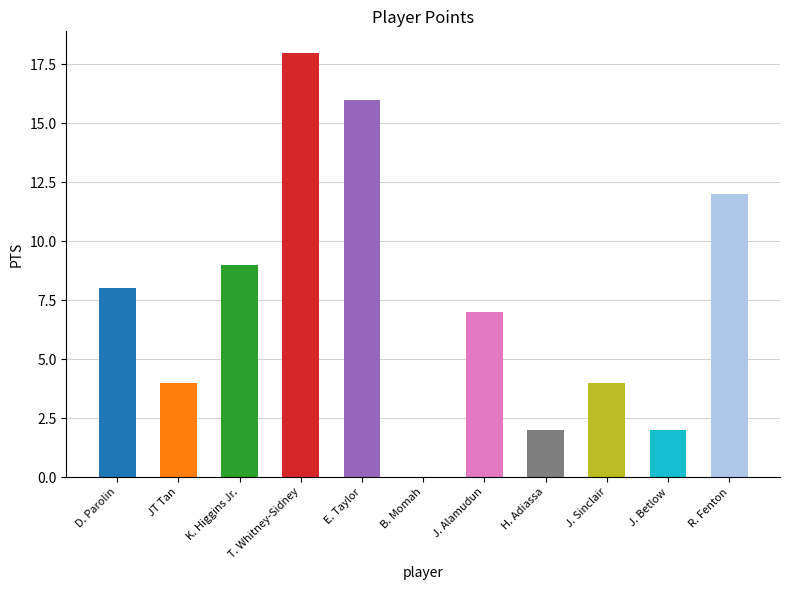

Reading right to left, transcribe all the data shown in this chart.

12	2	4	2	7	0	16	18	9	4	8